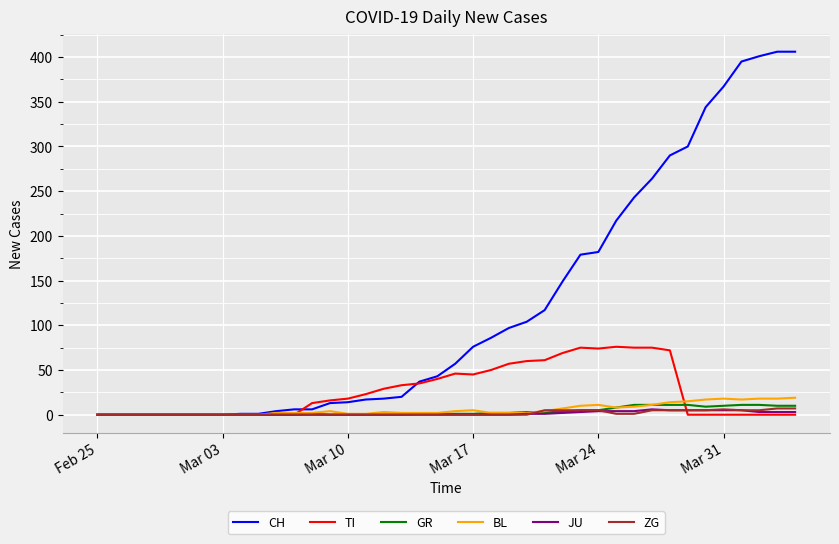

What is the maximum value for BL?

19